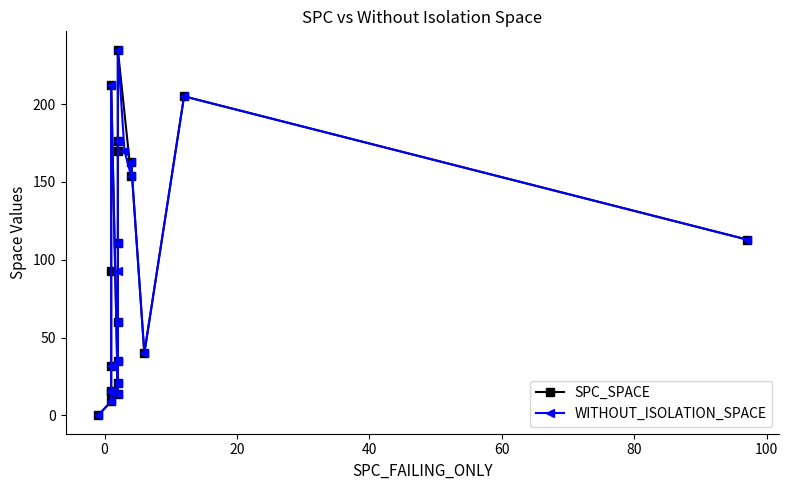

True or false: SPC_SPACE has more than 2 interior local peaks.

True